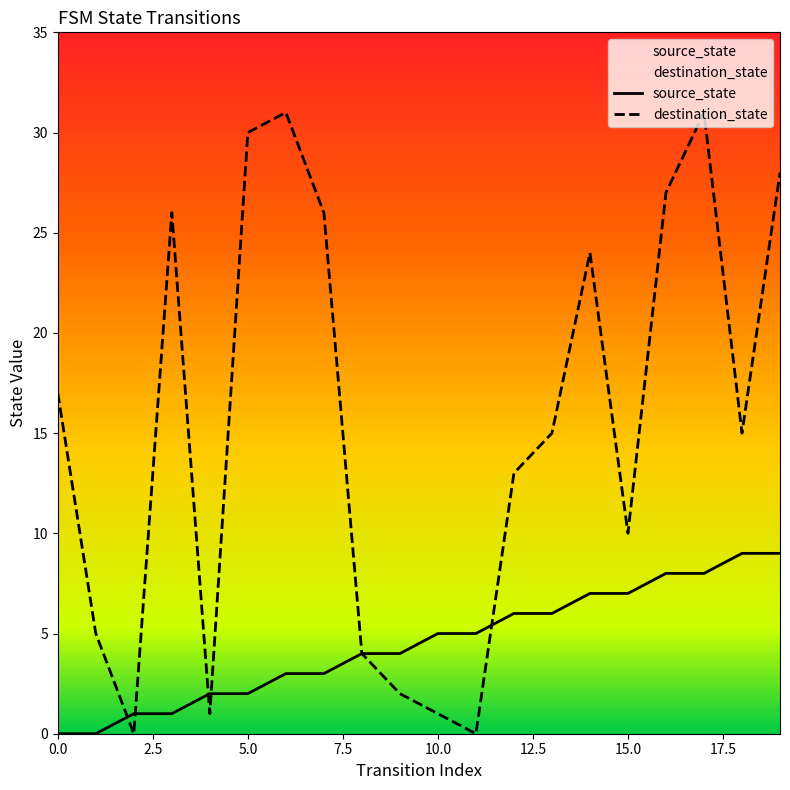

How many lines are shown in the chart?

2